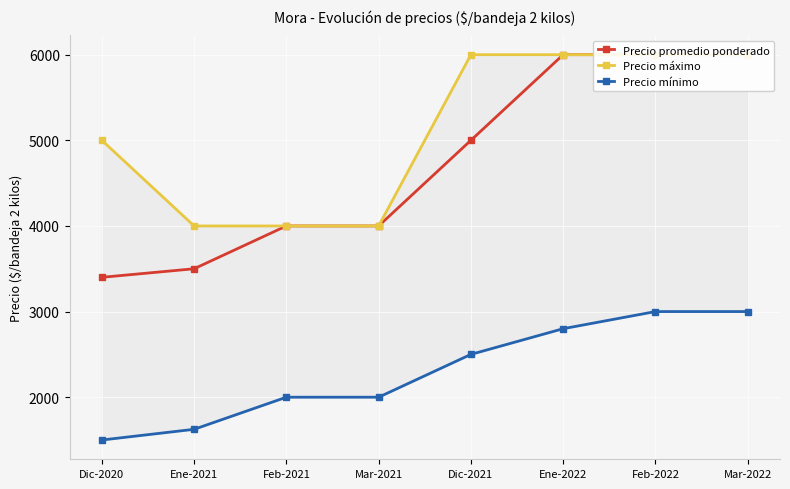

What is the label of the 8th point from the left?

Mar-2022